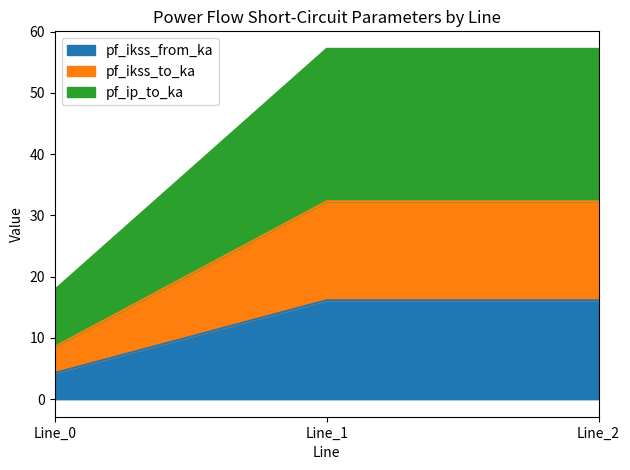

At which label does pf_ikss_from_ka reach its peak?

Line_1